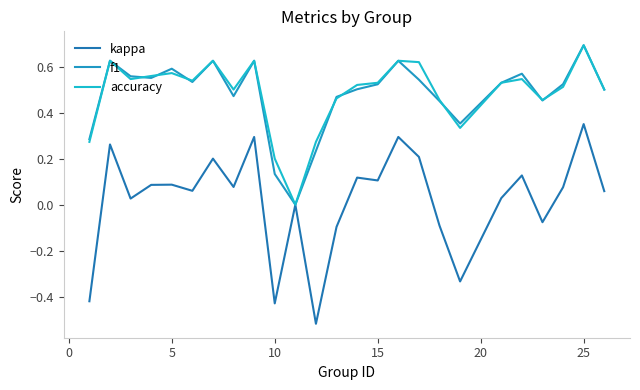

Does the chart have visible grid lines?

No